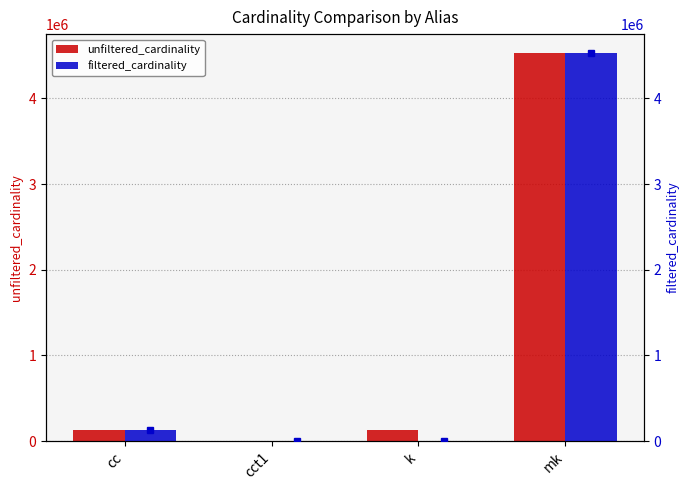

How many data points in unfiltered_cardinality are less than 135086?

2